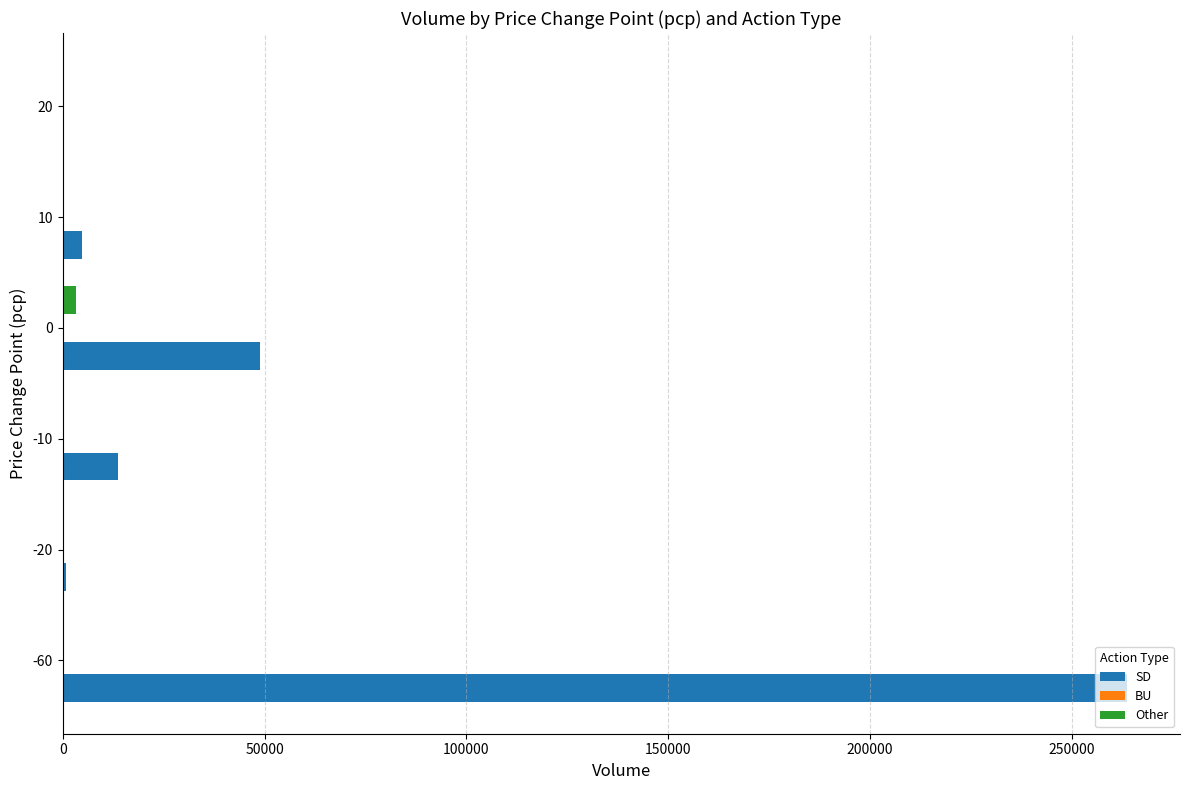

Which series has the largest total across all categories?

SD